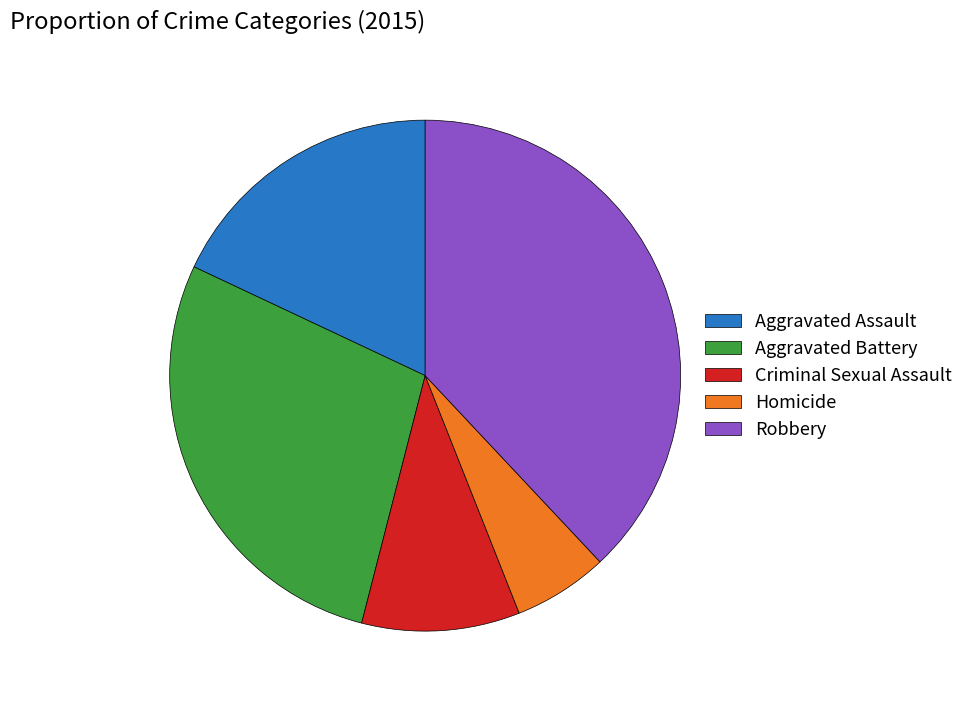

Rank the categories by value from highest to lowest.

Robbery, Aggravated Battery, Aggravated Assault, Criminal Sexual Assault, Homicide